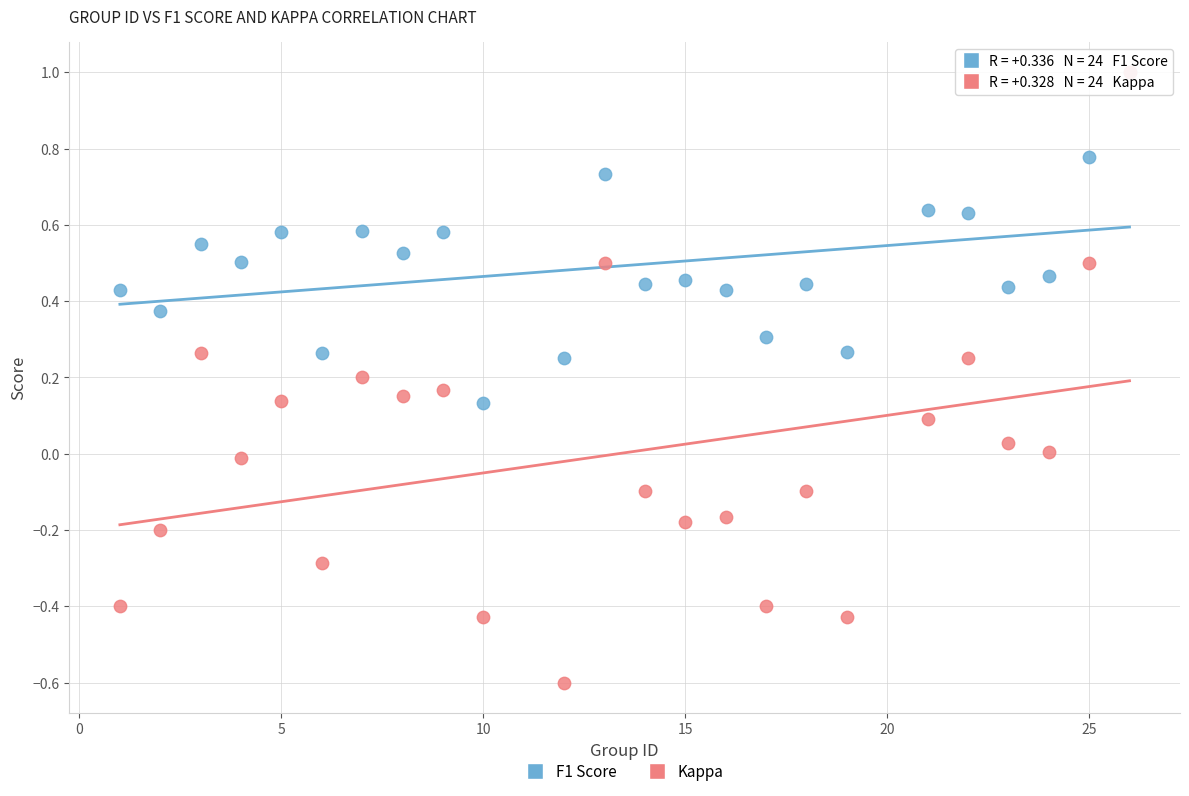

What are all the series names shown in the legend?

F1 Score, Kappa